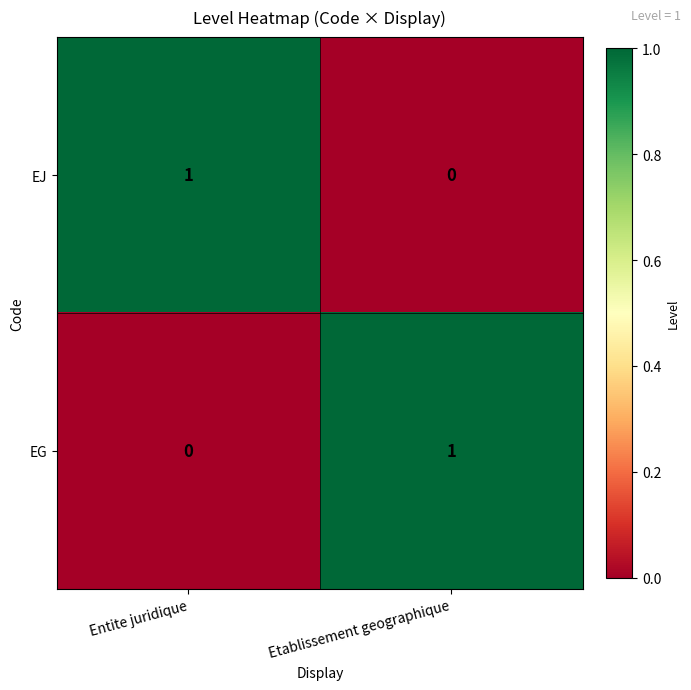

The EJ series shows -1 at Etablissement geographique. True or false?

False